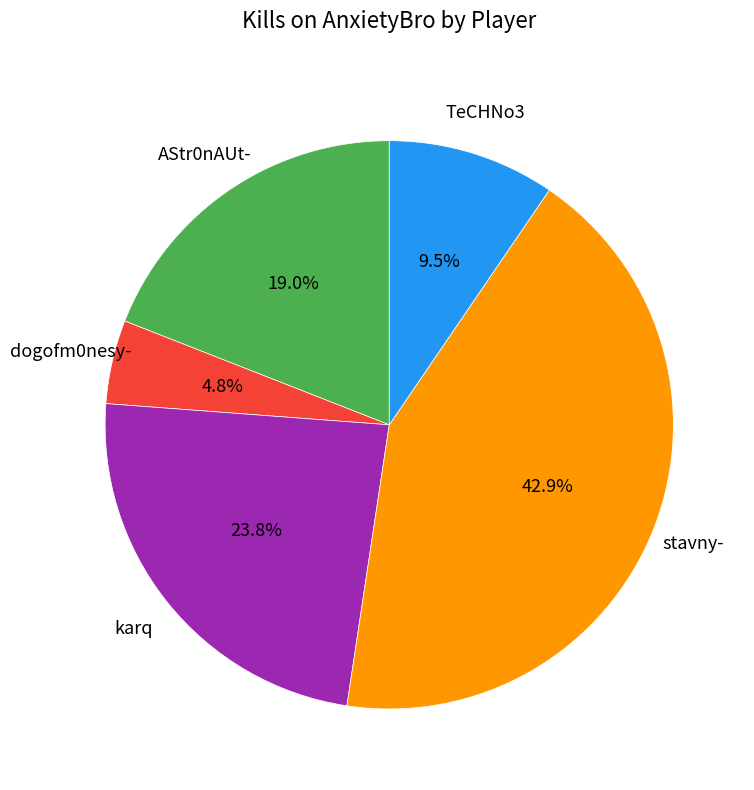

Does AStr0nAUt- represent more than half of the total?

No